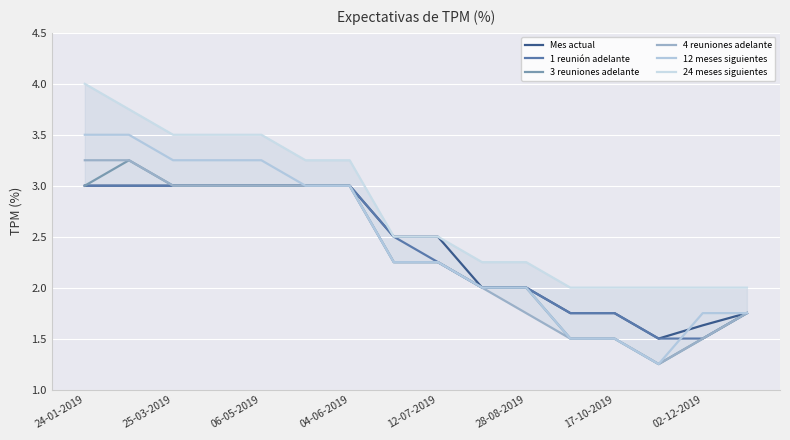

What is the sum of all 4 reuniones adelante values?

37.2